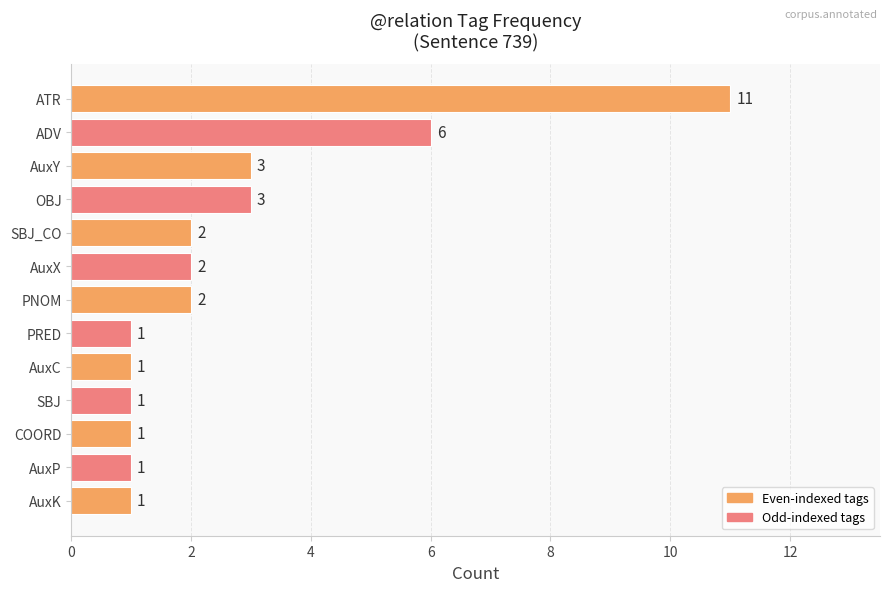

Which category has the highest value across all series?

ATR